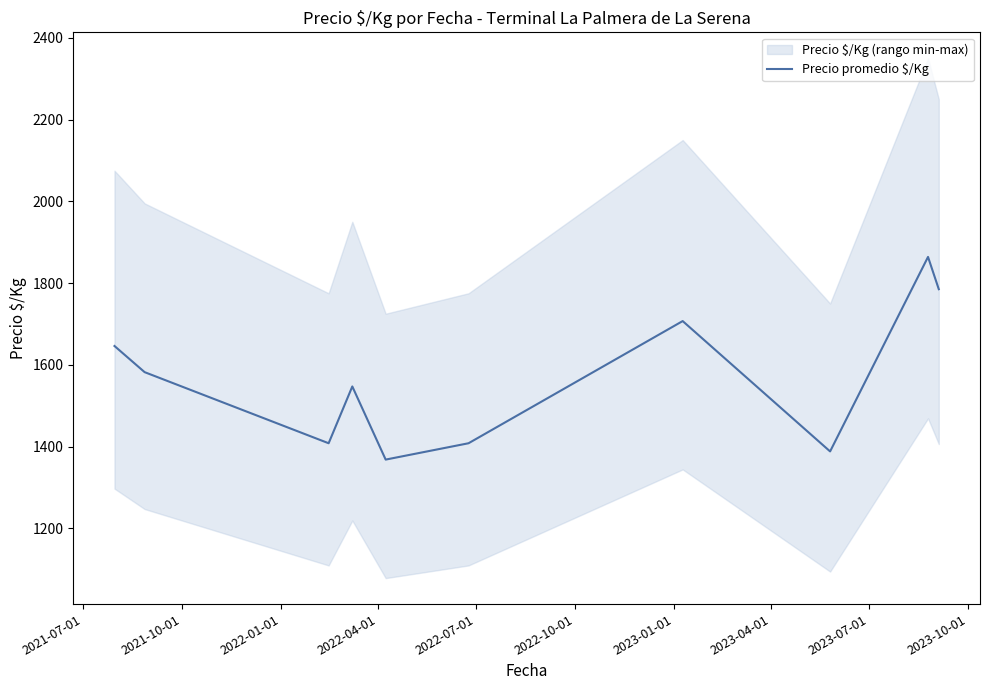

What is the highest value of the Precio promedio $/Kg series?

1864